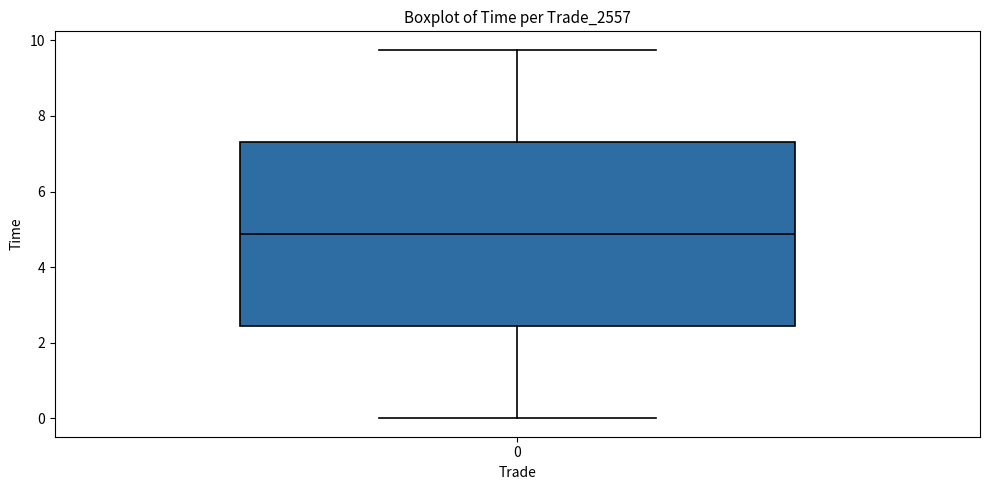

Where is the lower edge of the box at x = 0 on the y-axis? The values are not printed on the chart, so give them approximately, as read against the axis.

2.4